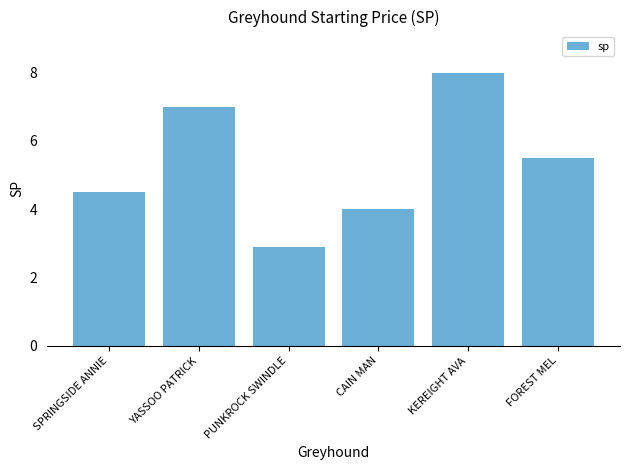

Is it true that the value at PUNKROCK SWINDLE is 2.9?

True